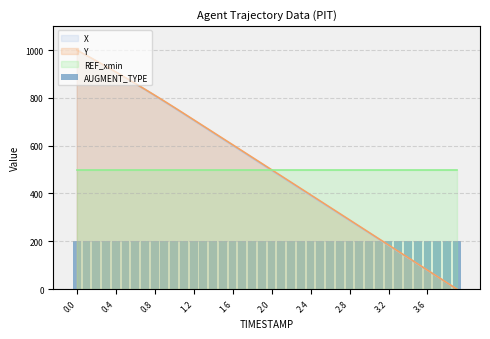

The value of X at 3.2 is 182.7. True or false?

True